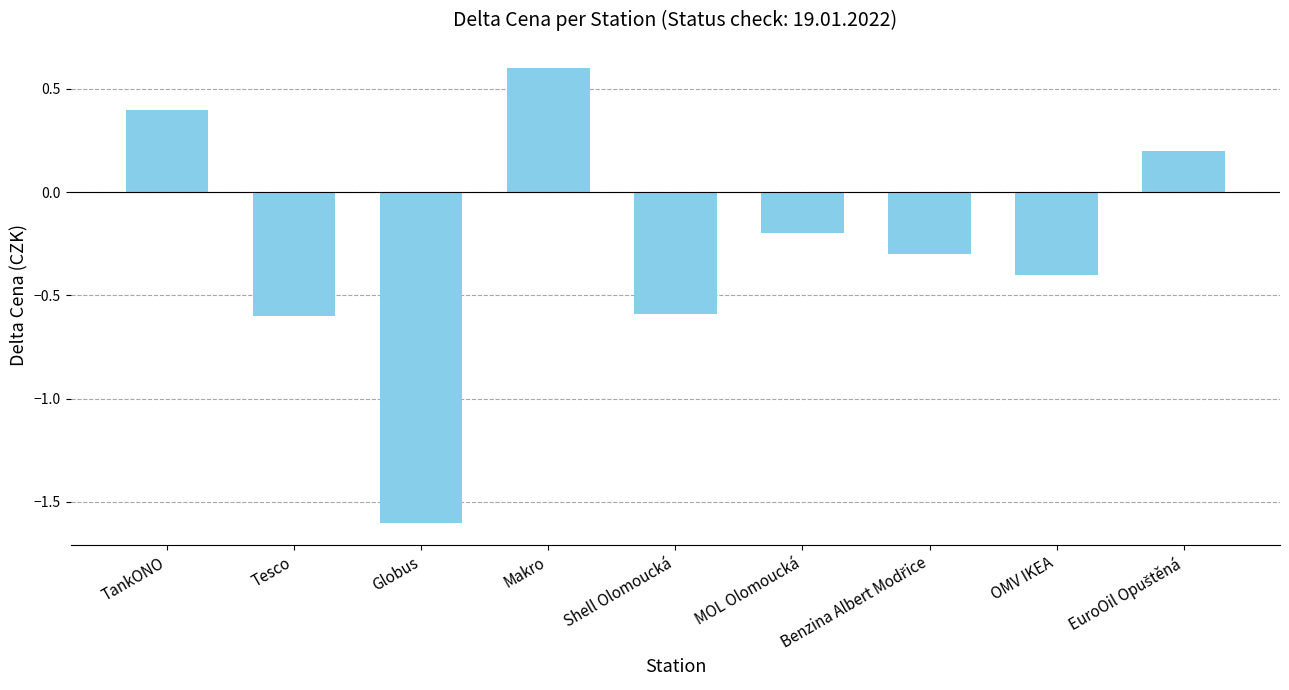

Between Makro and OMV IKEA, which is larger?

Makro